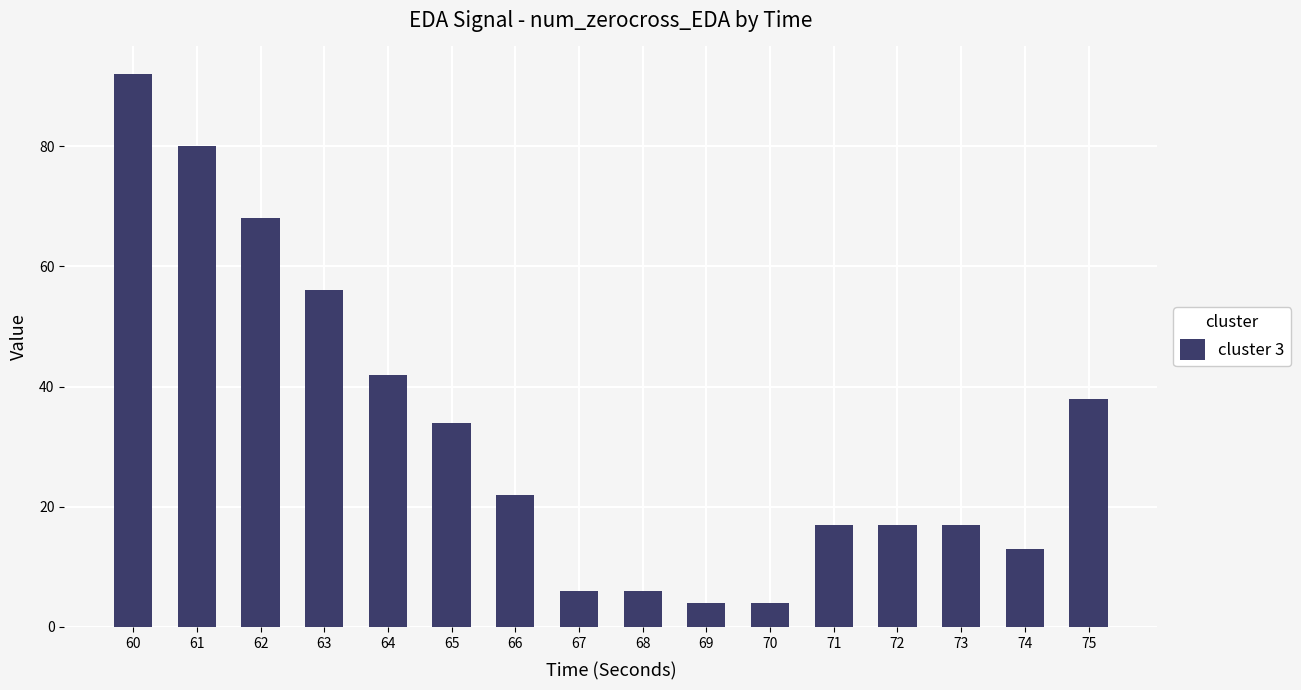

What is the sum of all values?

516